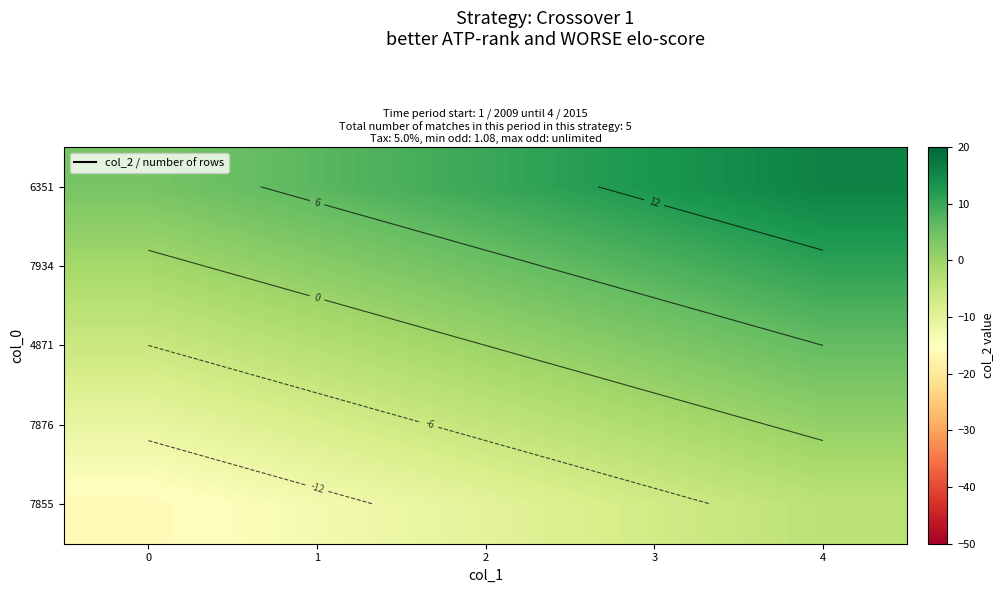

Rank the series at 1 from lowest to highest value.

7855, 7876, 4871, 7934, 6351